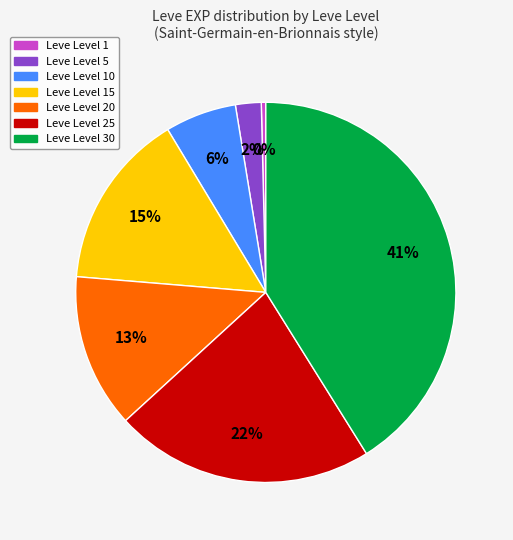

How many segments does this pie chart have?

7